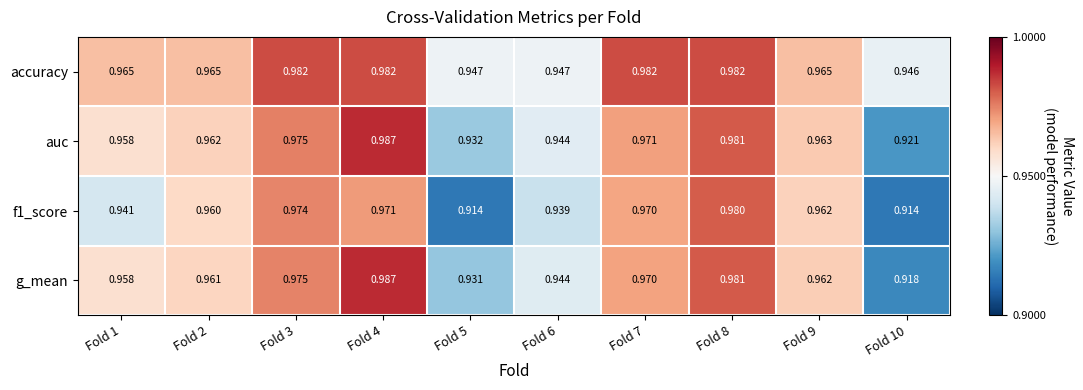

Which series has the widest spread of values?

g_mean